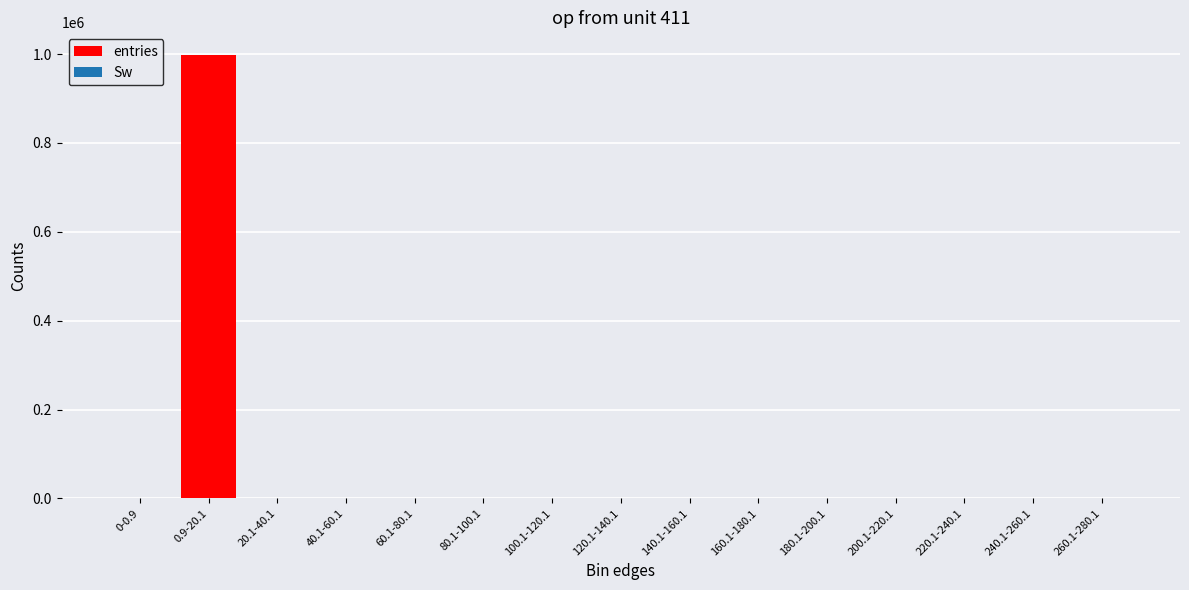

Are the bars horizontal?

No